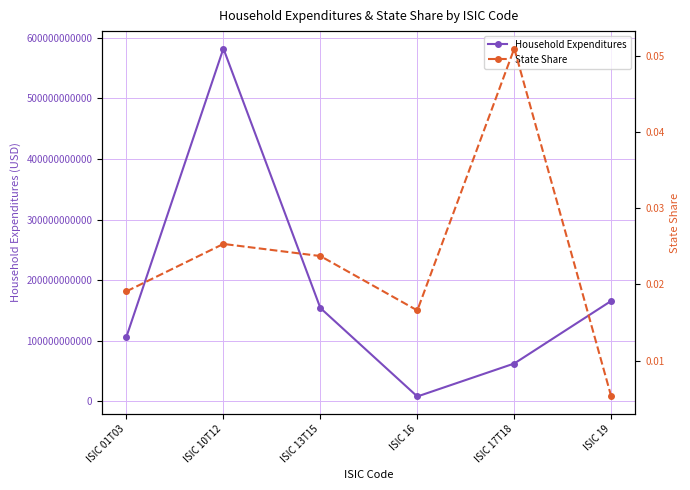

True or false: Household Expenditures has a value of 58208815893.1 at ISIC 13T15.

False